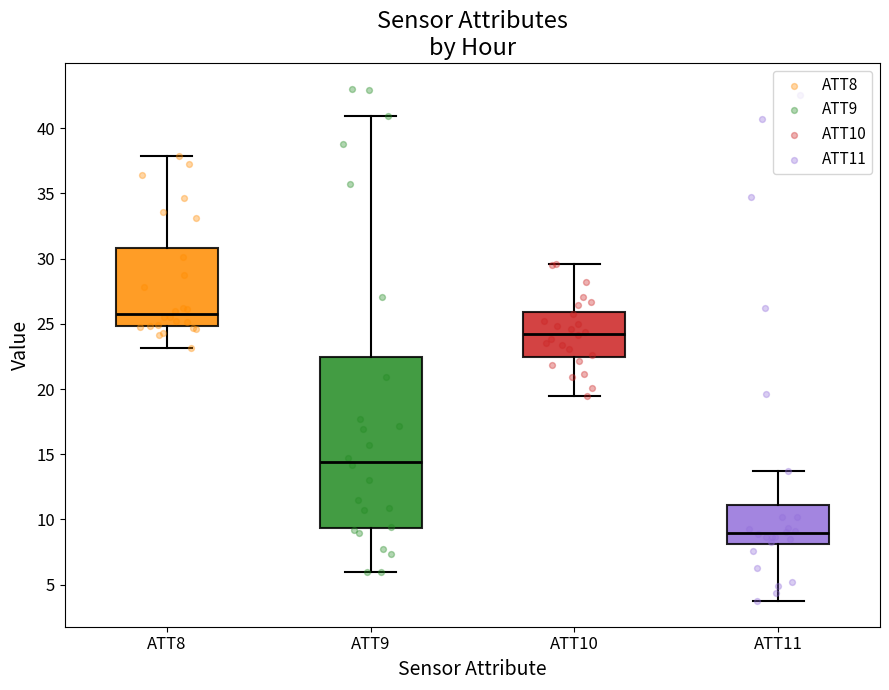

Comparing the boxes themselves (not the whiskers), which one is the tallest?

ATT9